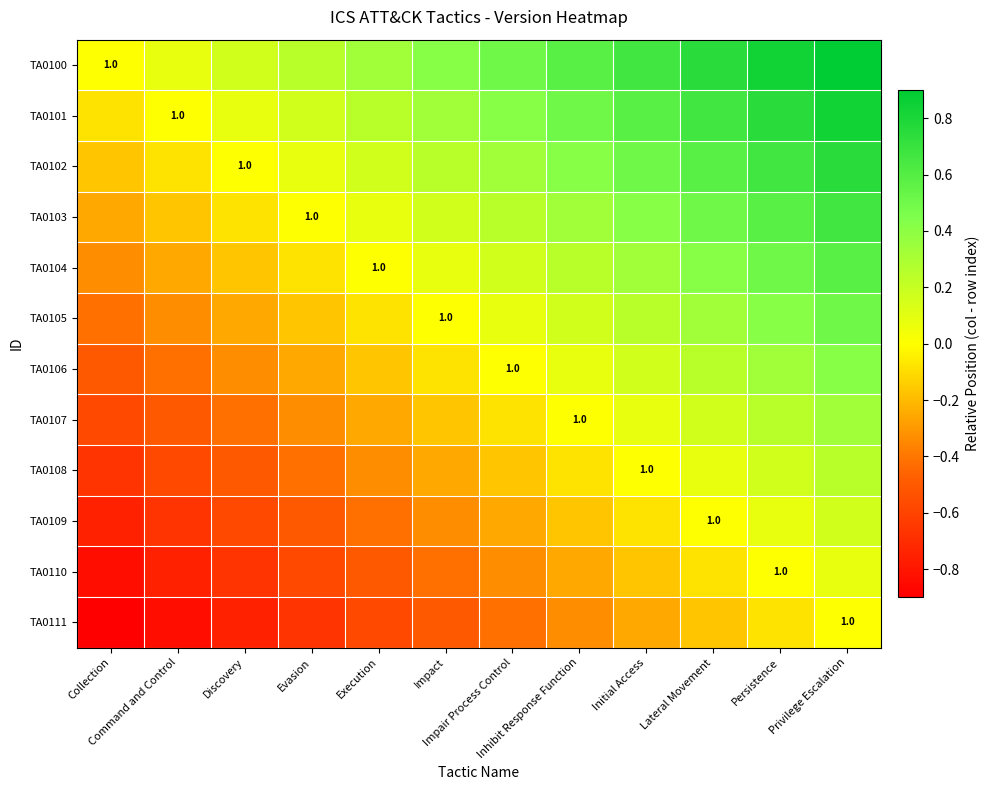

Which series has the largest total across all categories?

TA0100